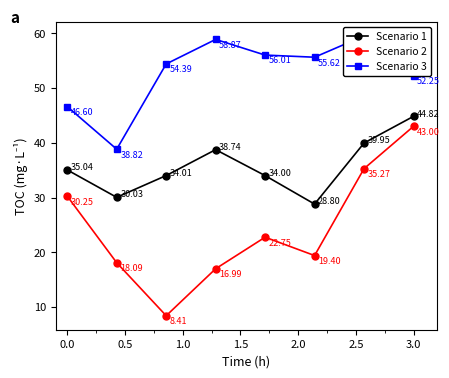

True or false: Scenario 2 and Scenario 3 cross at least once.

False